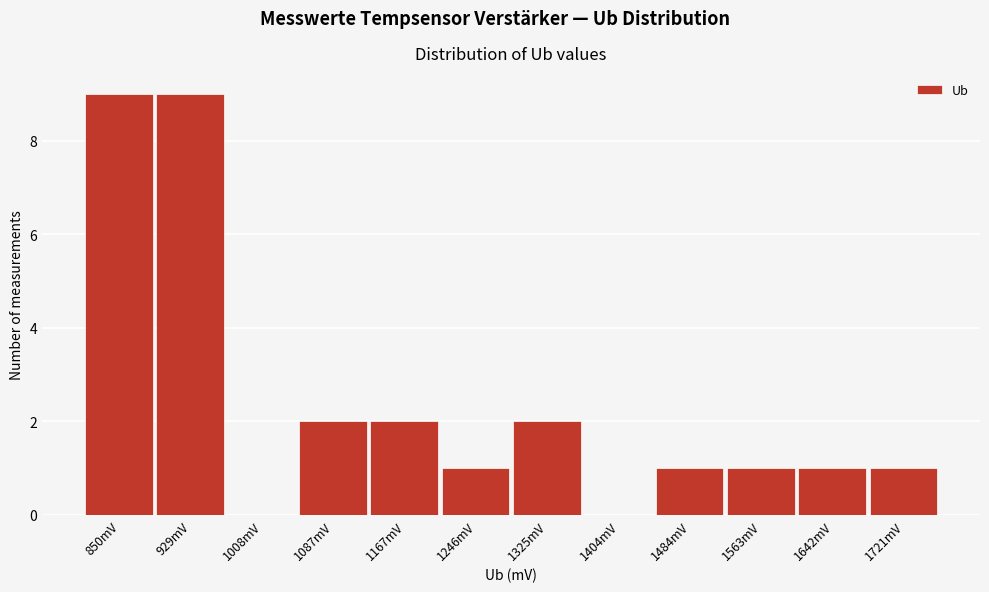

Reading left to right, list all the values displayed in this chart.

850mV=9	929mV=9	1008mV=0	1087mV=2	1167mV=2	1246mV=1	1325mV=2	1404mV=0	1484mV=1	1563mV=1	1642mV=1	1721mV=1